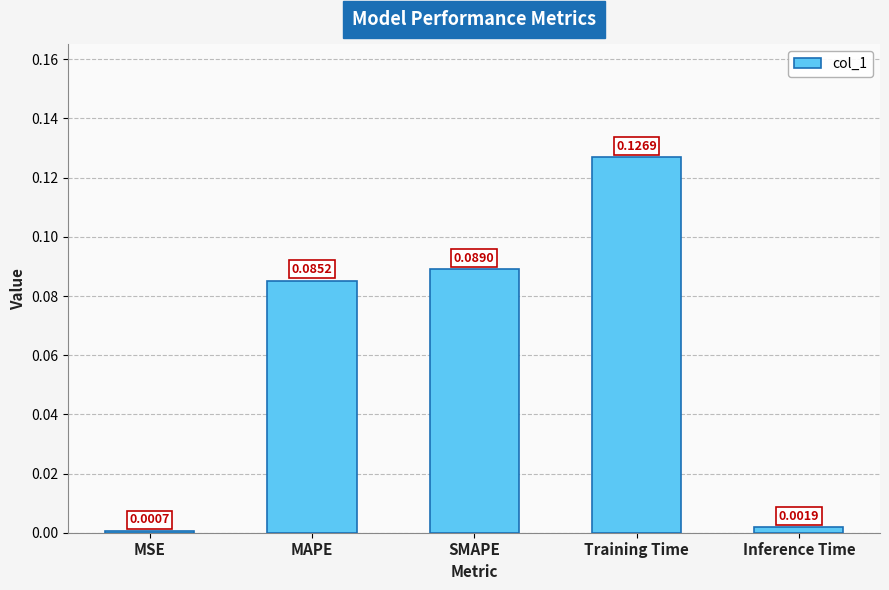

Which has a higher value, SMAPE or MAPE?

SMAPE